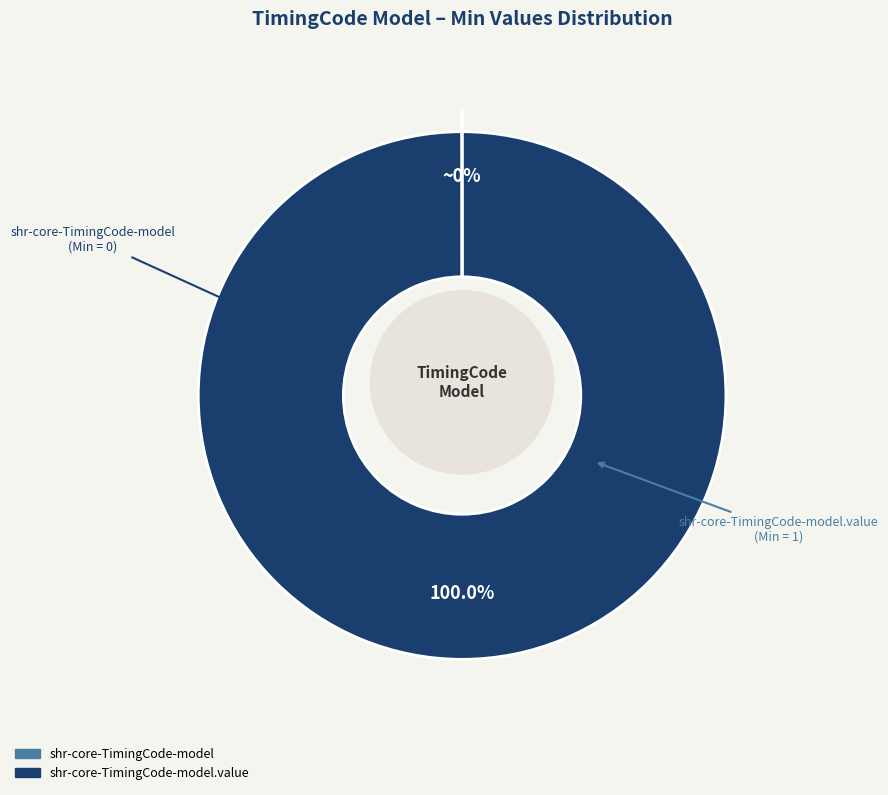

Is it true that shr-core-TimingCode-model is 0% of the pie?

True